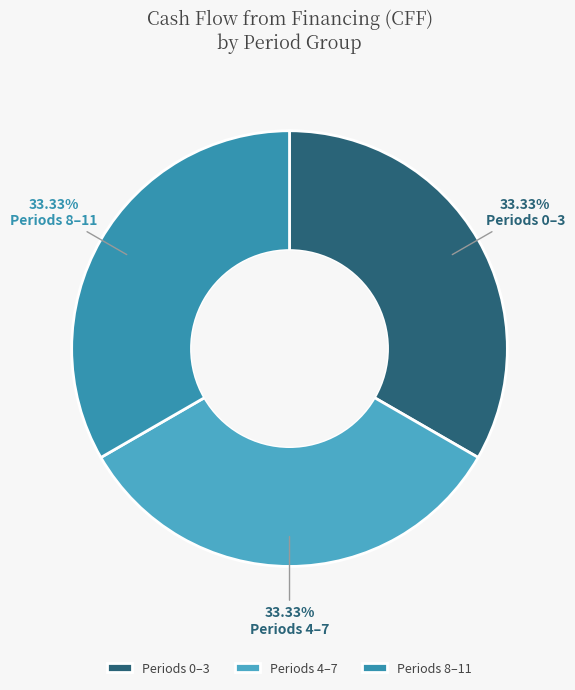

How many segments does this pie chart have?

3